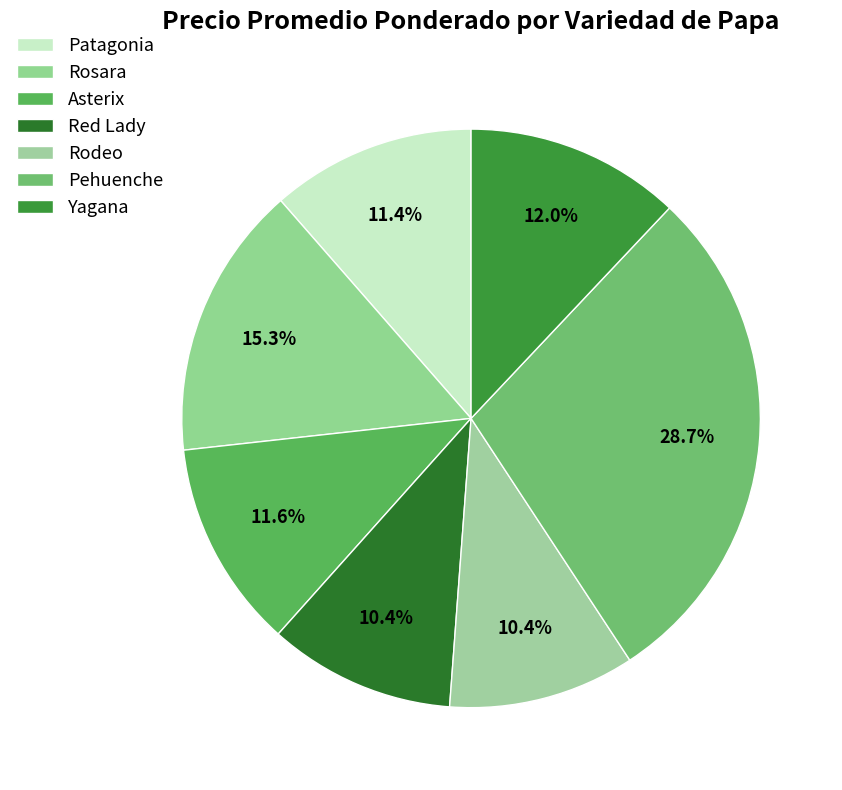

What is the change in value from Rosara to Red Lady?

-122